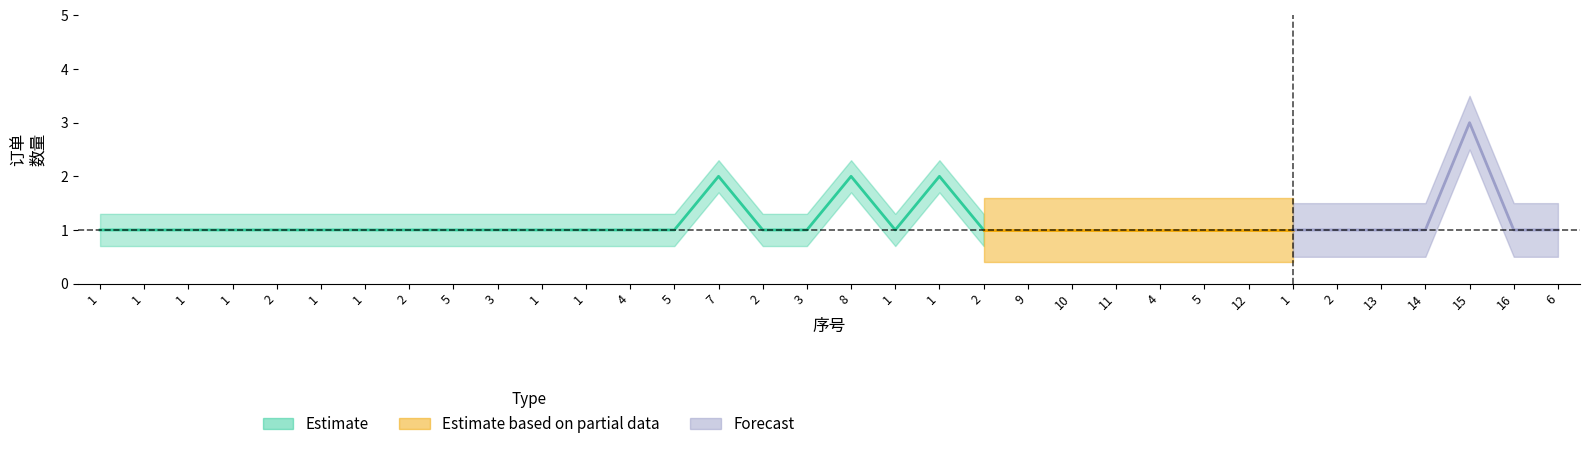

What is the total value across all series at 1?

3